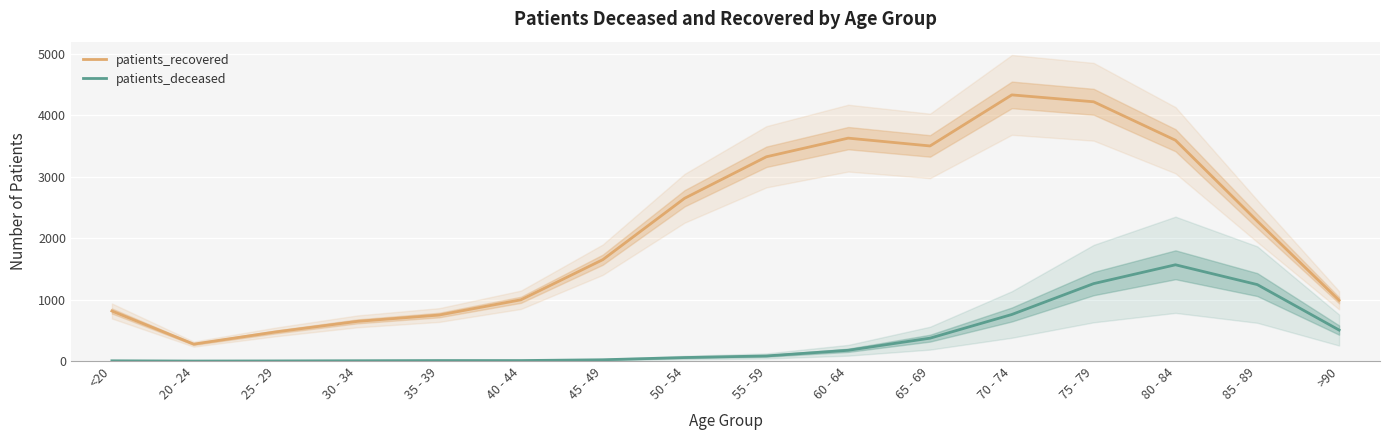

Which series has the largest total across all categories?

patients_recovered